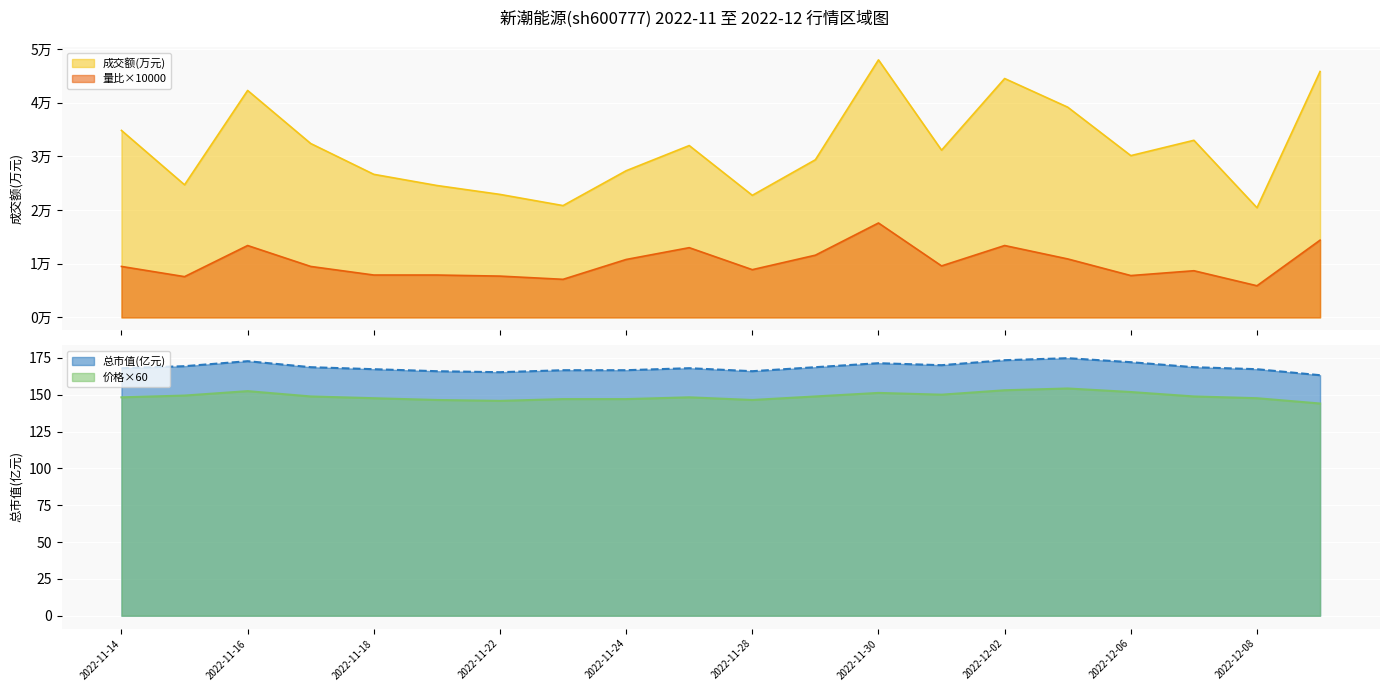

True or false: 成交额(万元) and 量比 intersect in this chart.

False